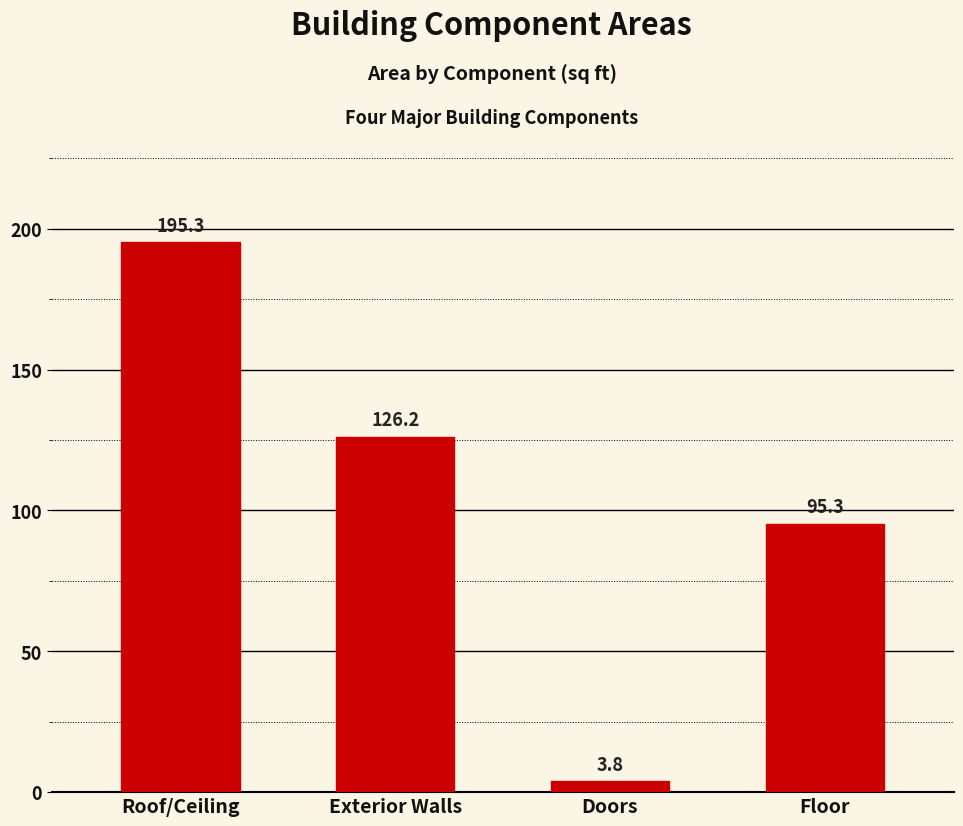

Is it true that the value at Roof/Ceiling is 293.6?

False